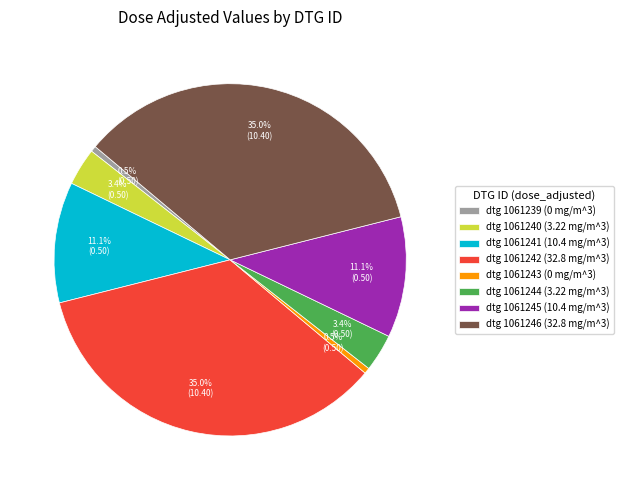

Is there any slice that represents more than half of the pie?

No